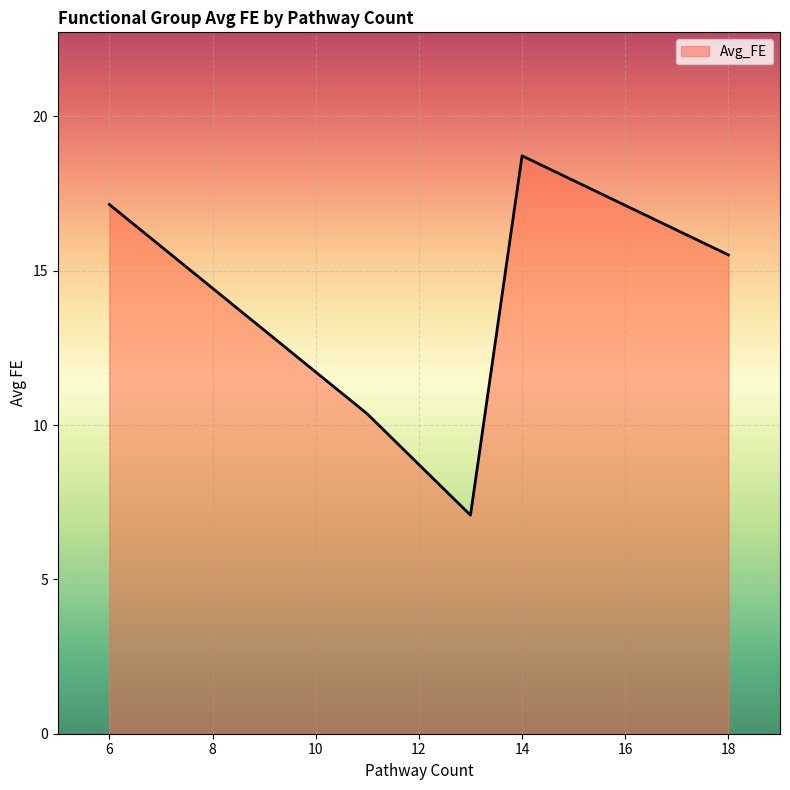

Does the chart display data point markers on the line(s)?

No